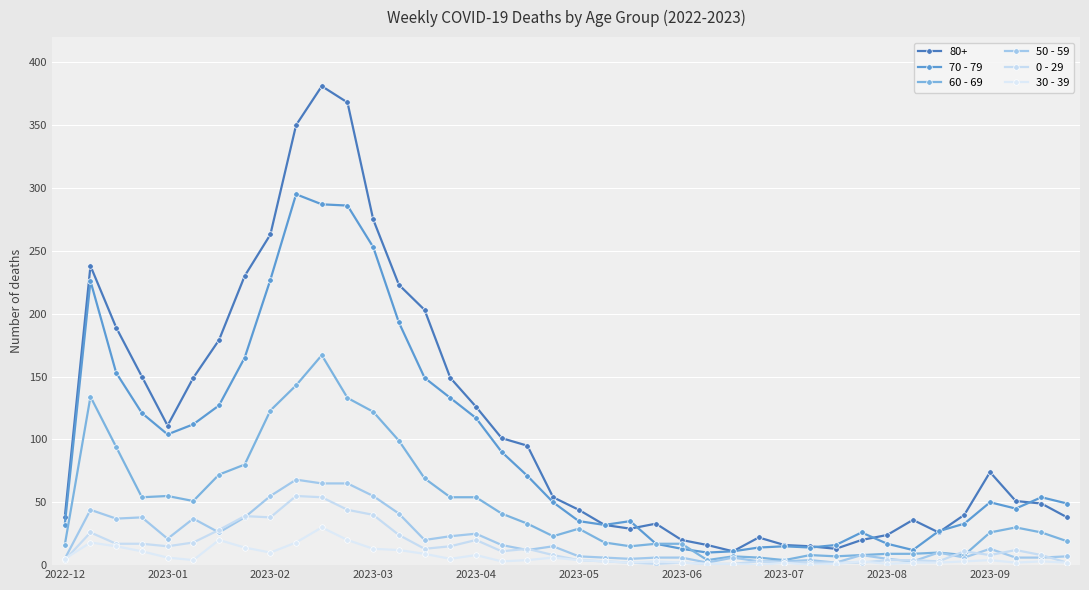

Does the chart have visible grid lines?

Yes